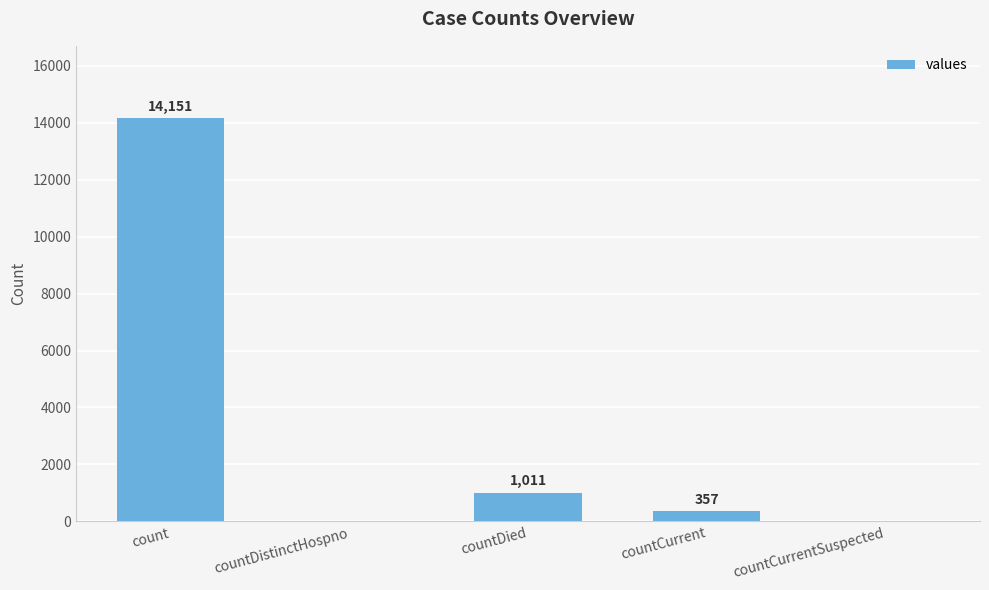

What is the greatest value displayed?

14151